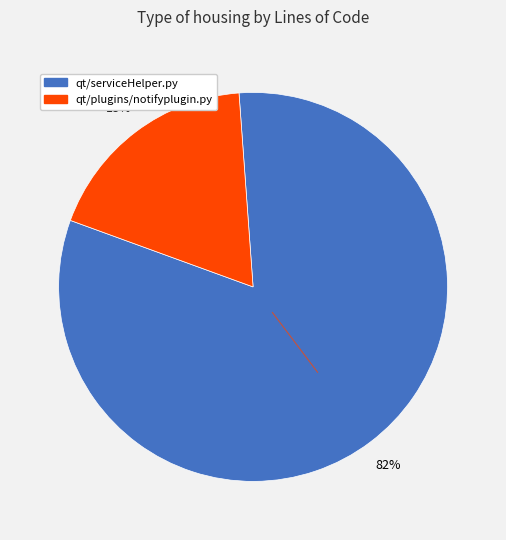

What percentage is the qt/serviceHelper.py slice, to the nearest percent?

82%